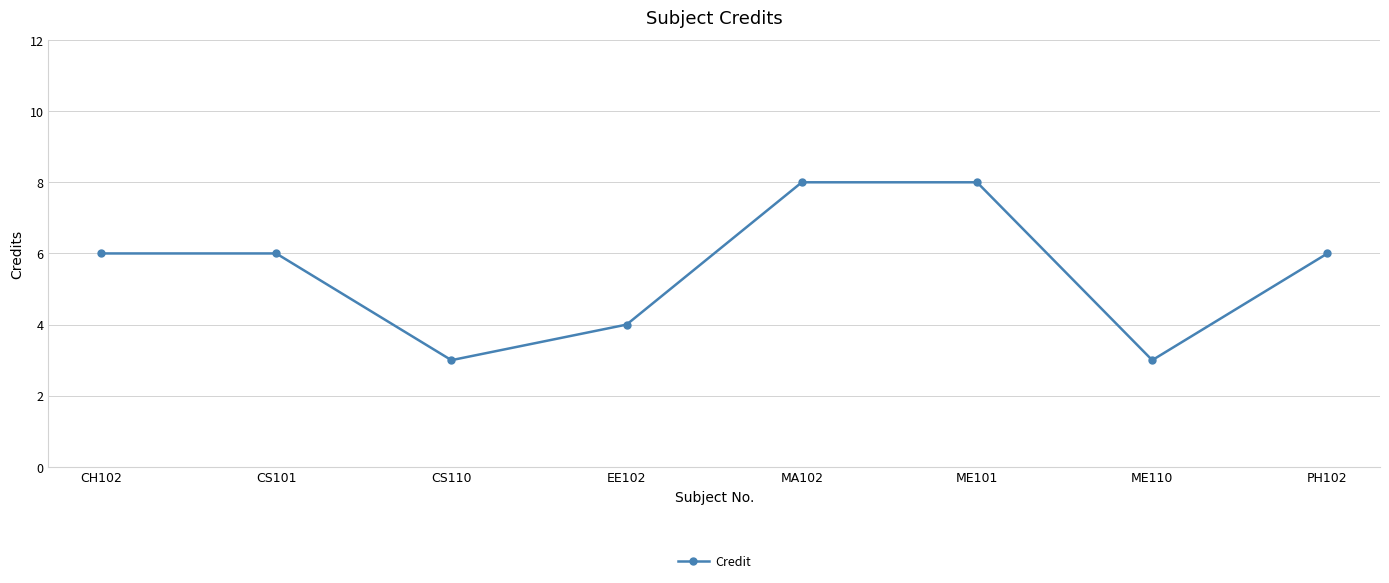

Reading right to left, list all the values displayed in this chart.

PH102=6	ME110=3	ME101=8	MA102=8	EE102=4	CS110=3	CS101=6	CH102=6